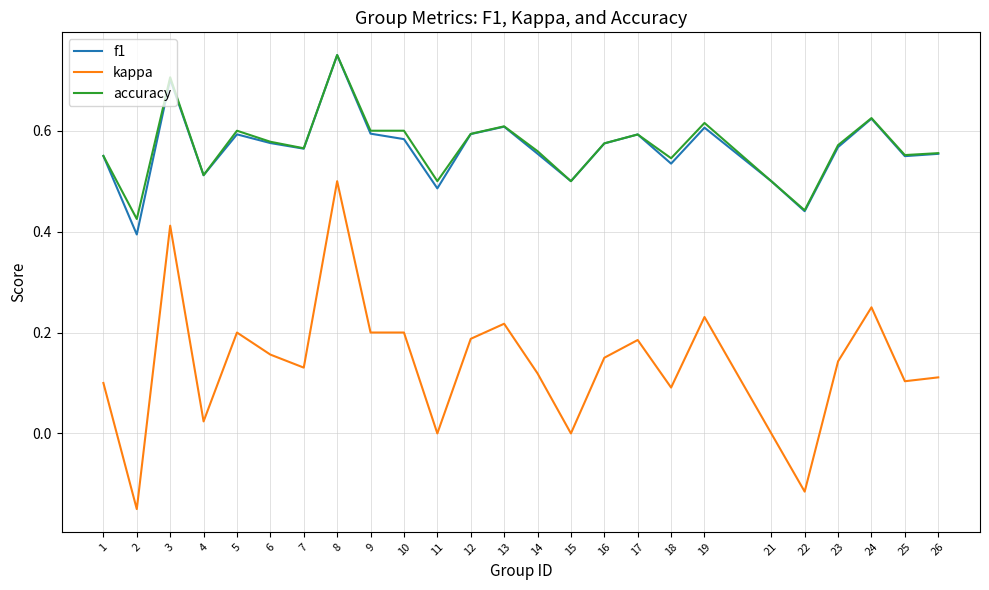

Is the value of kappa at 6 greater than the value of accuracy at 8?

No